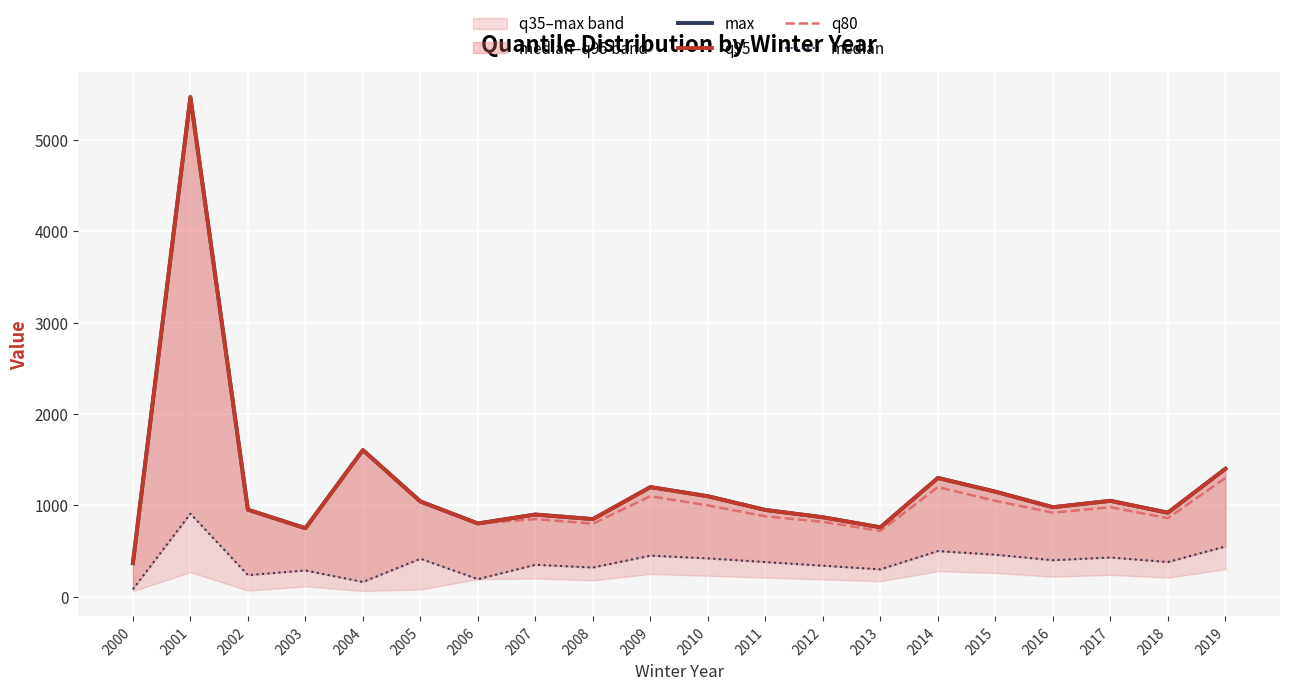

What is the lowest value of the max series?

368